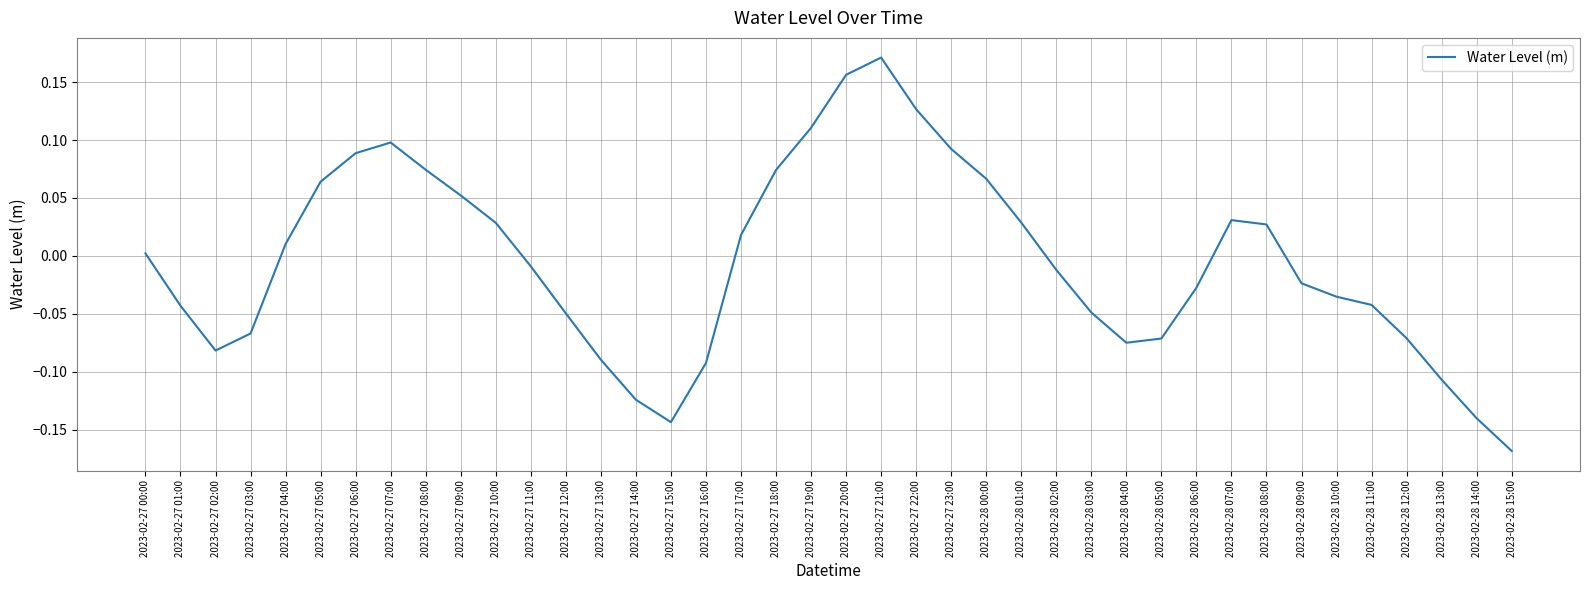

Does the chart display data point markers on the line(s)?

No